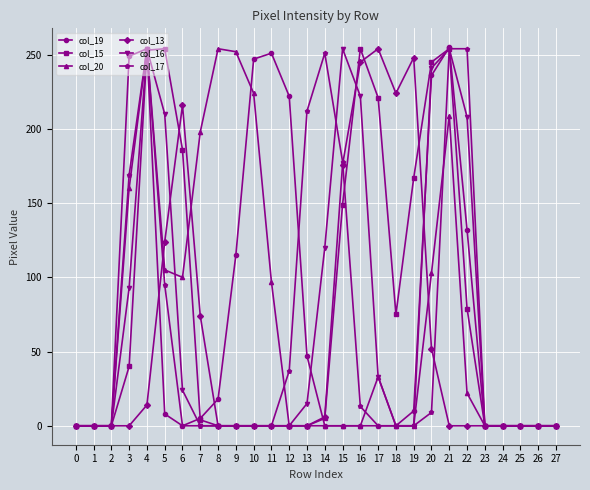

At which label does col_19 first exceed 5?

3